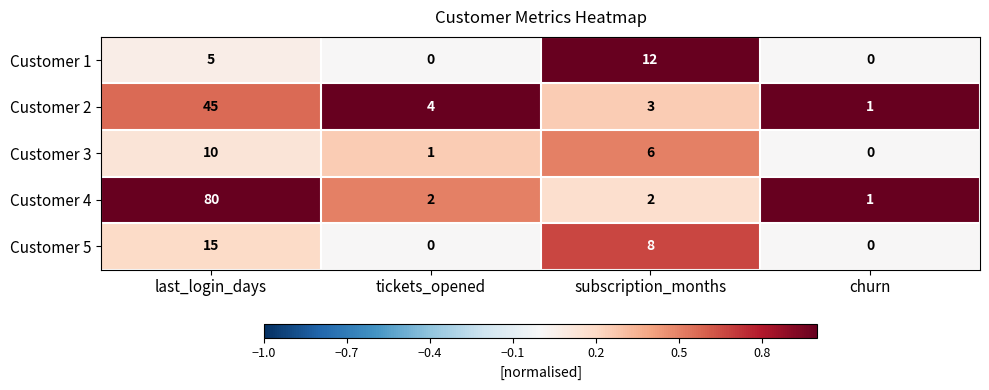

What is the difference between the maximum and minimum values in the Customer 4 series?

79